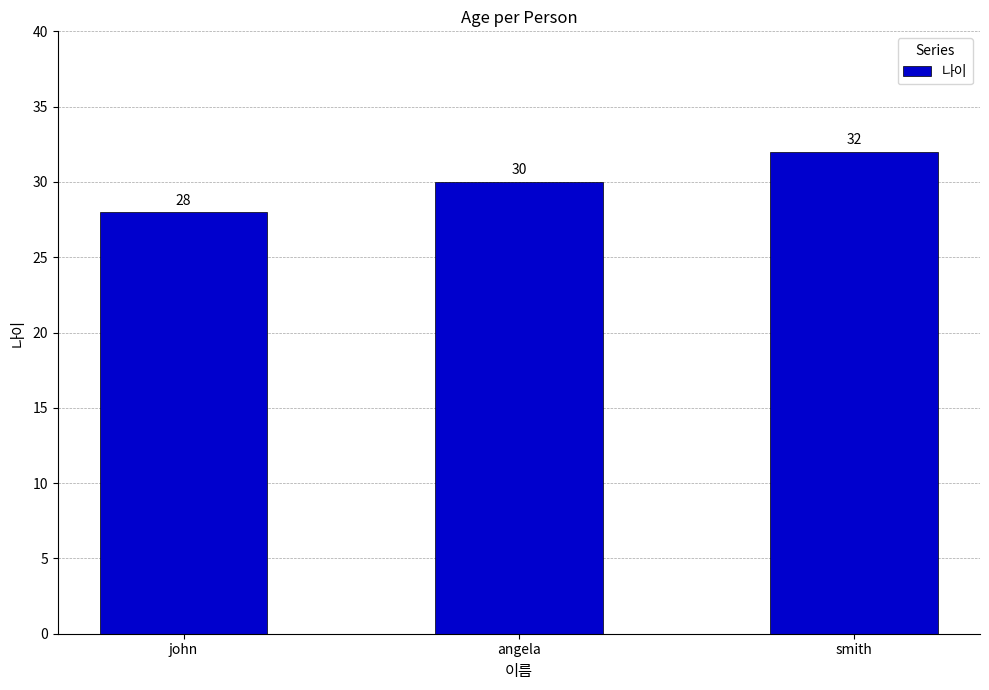

Rank the categories by value from highest to lowest.

smith, angela, john